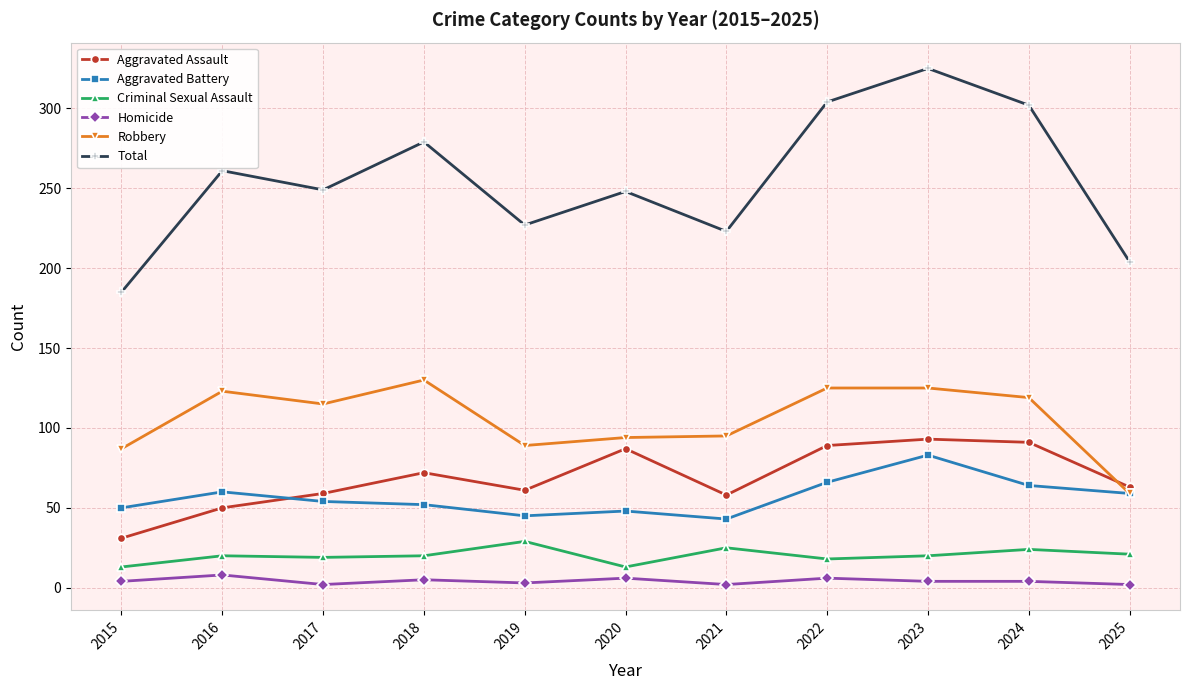

What is the value of the Aggravated Battery point at the 4th from the left?

52